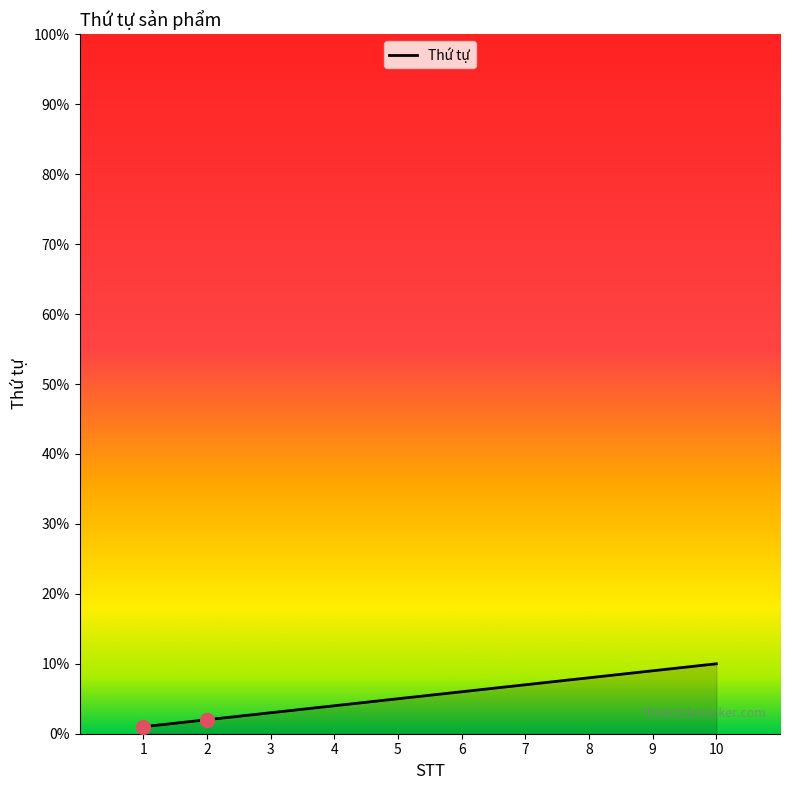

Which category has the highest value across all series?

10